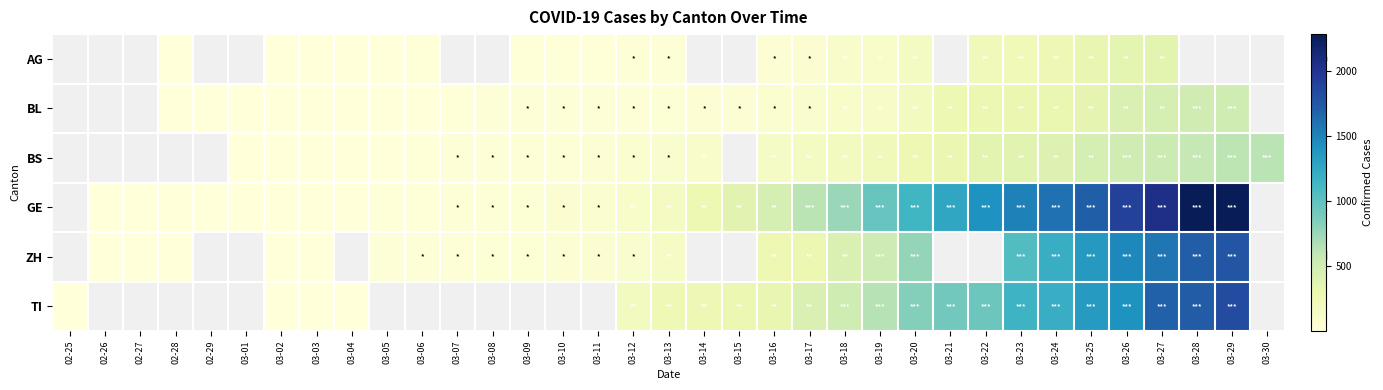

Which category has the highest value across all series?

03-29